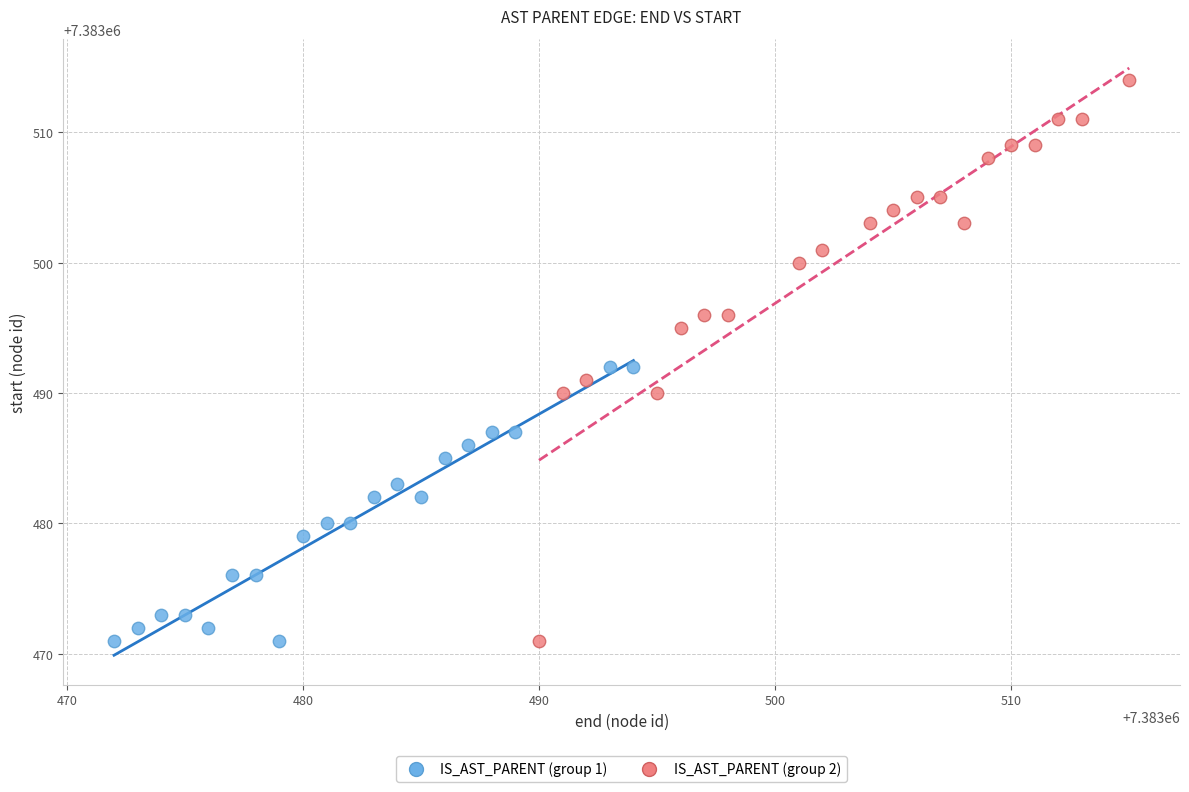

Which series reaches the maximum Y coordinate?

IS_AST_PARENT (group 2)